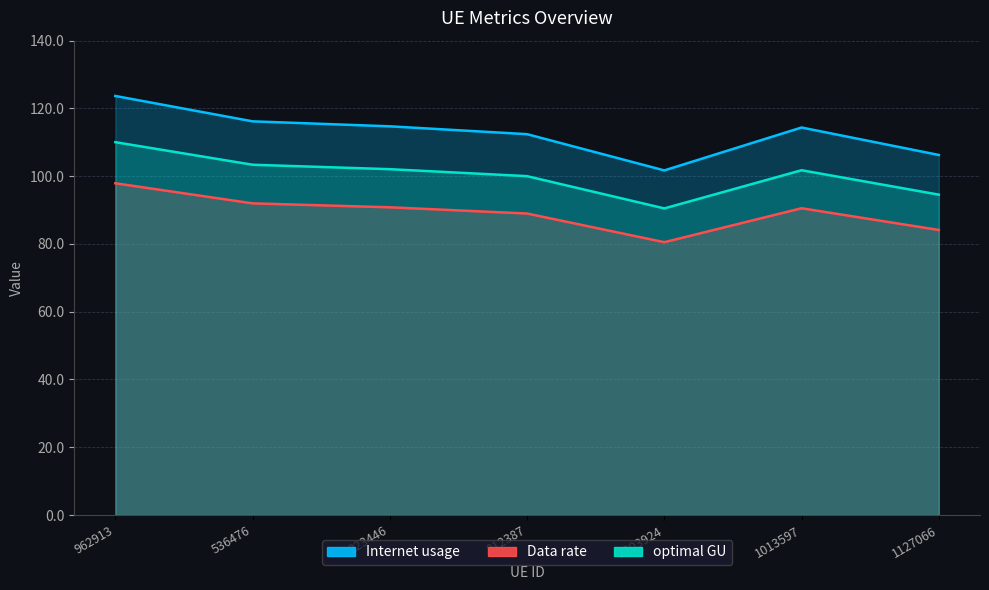

How many interior local peaks does the Internet usage series have?

1